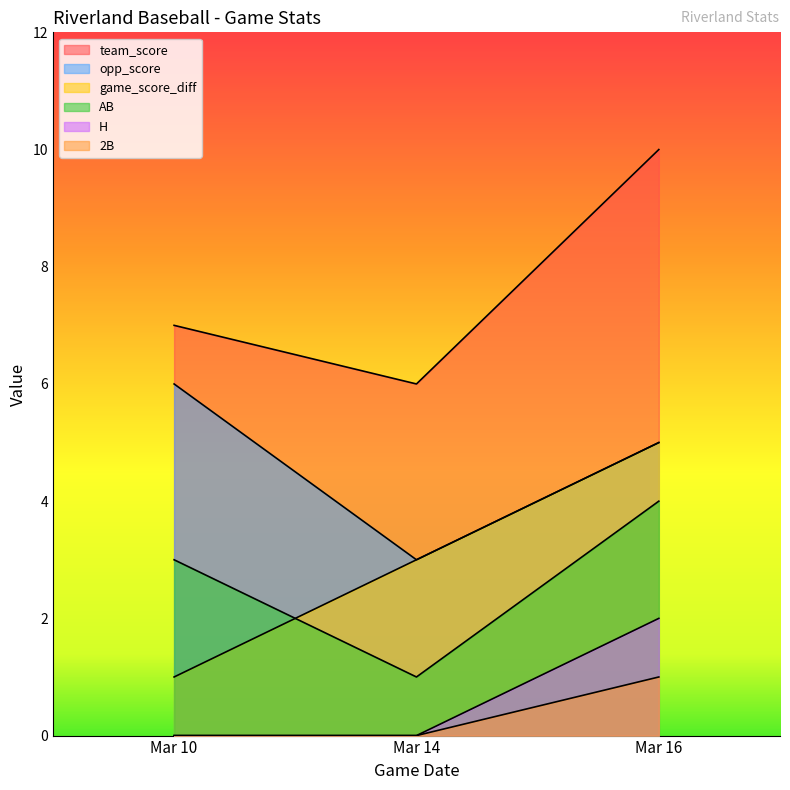

How many AB values are between 1 and 4?

3